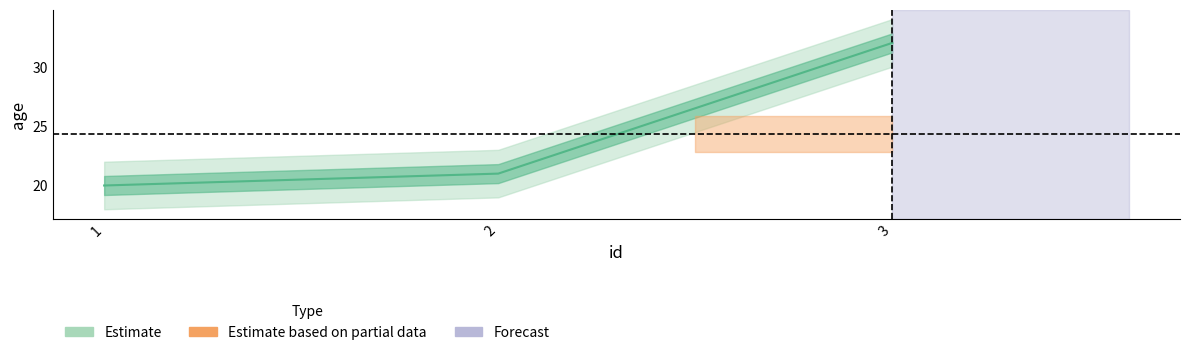

List the labels in order of value, largest first.

3, 2, 1